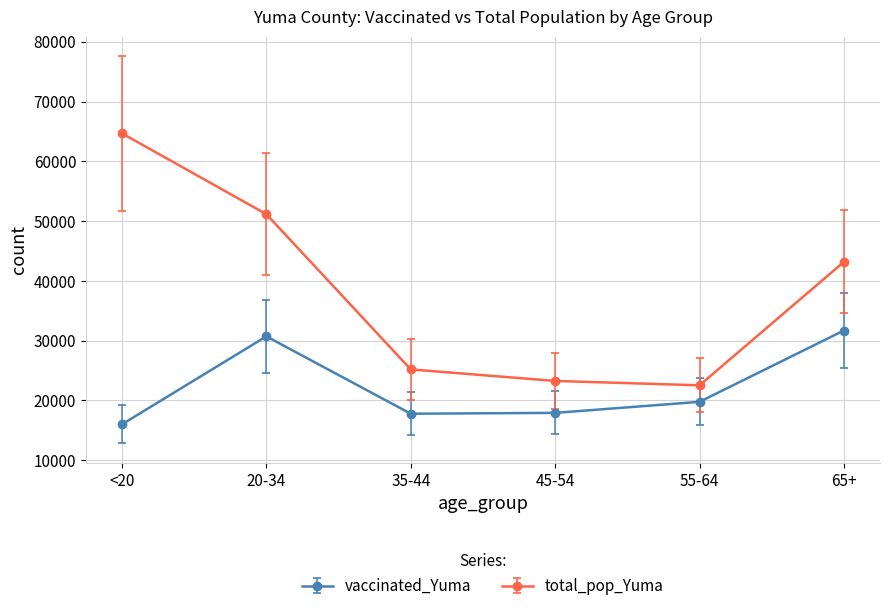

Read the vaccinated_Yuma value at 55-64, to the nearest 10.

19760